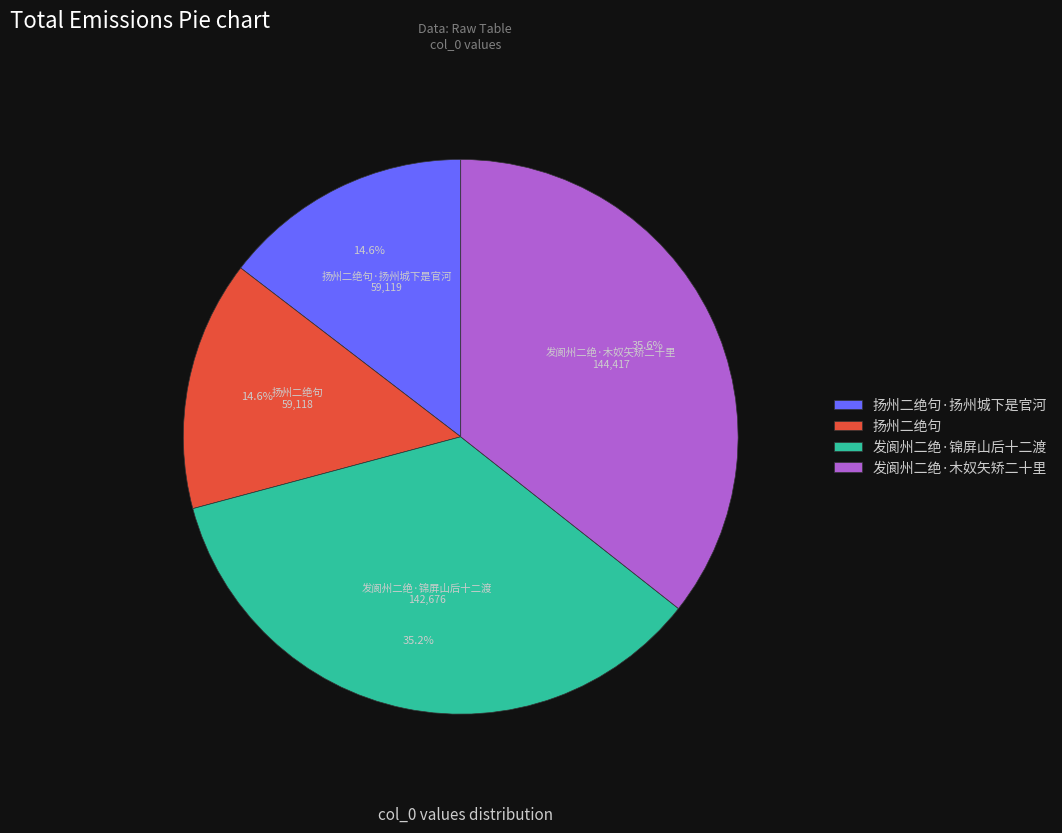

What is the ratio of the value at 发阆州二绝·锦屏山后十二渡 to the value at 扬州二绝句·扬州城下是官河?

2.4